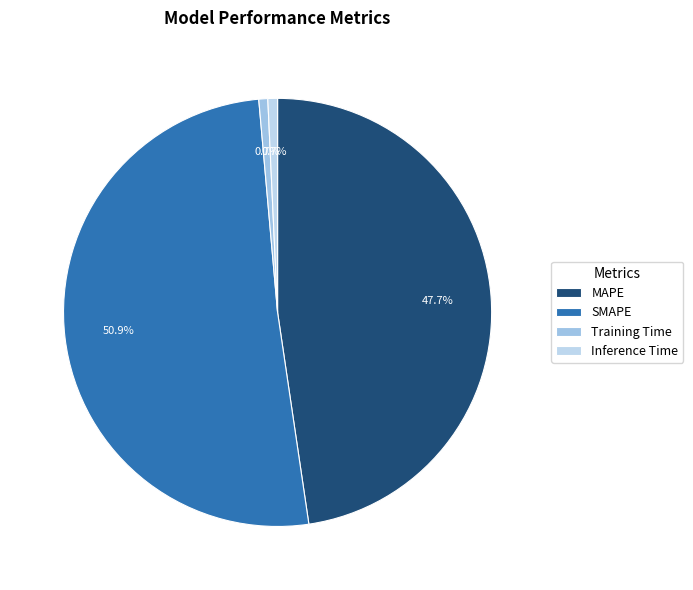

What percentage is the SMAPE slice, to the nearest percent?

51%